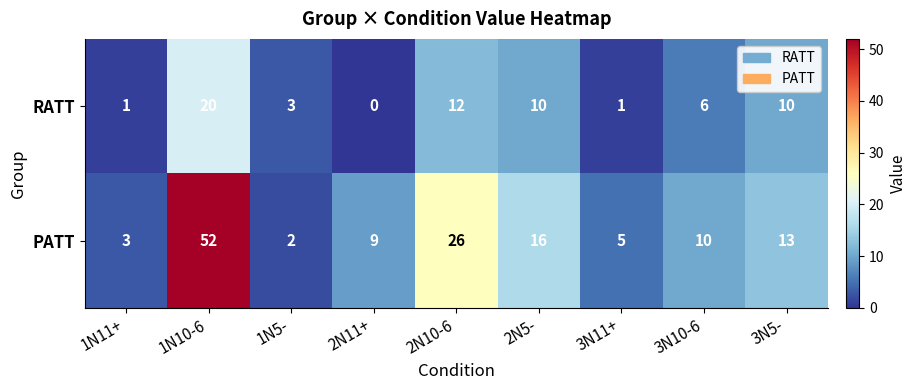

How many distinct data groups are displayed?

2